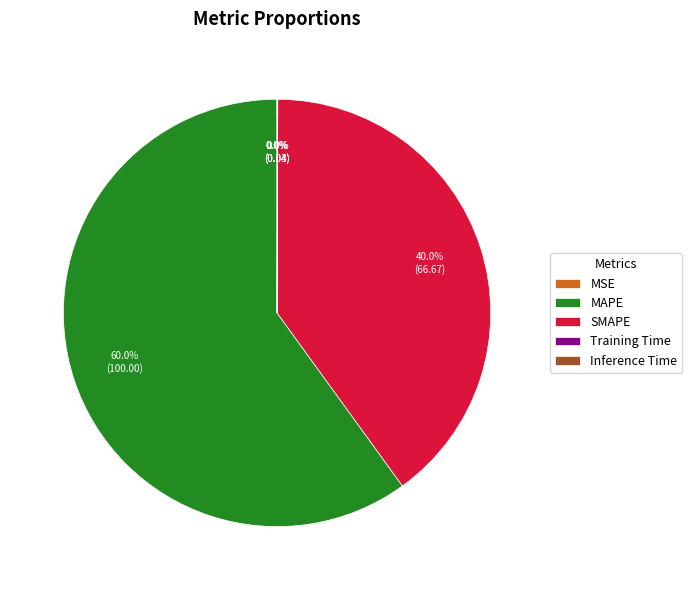

To the nearest percent, what percentage of the pie is SMAPE?

40%